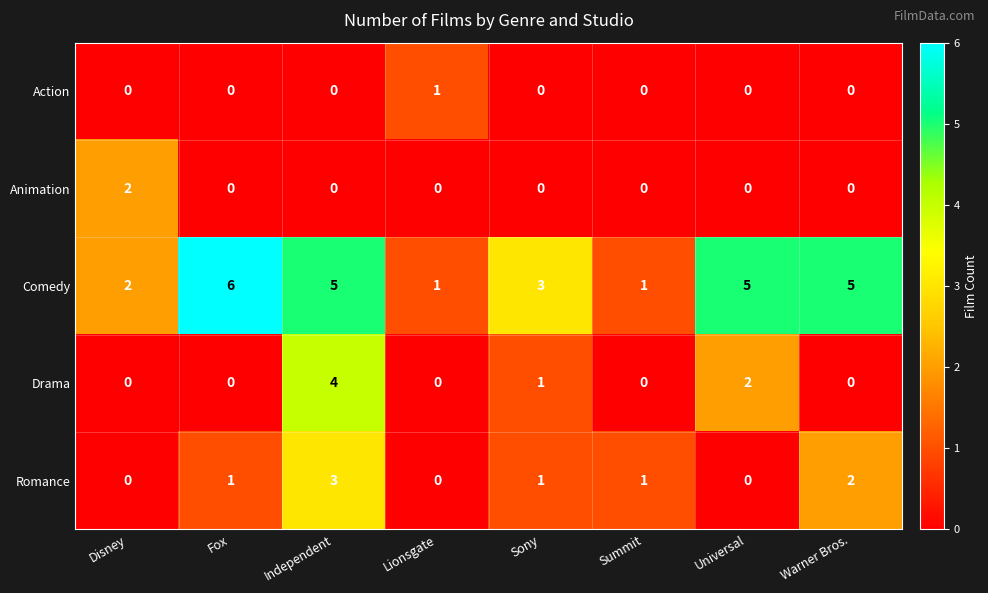

What is the maximum value for Comedy?

6